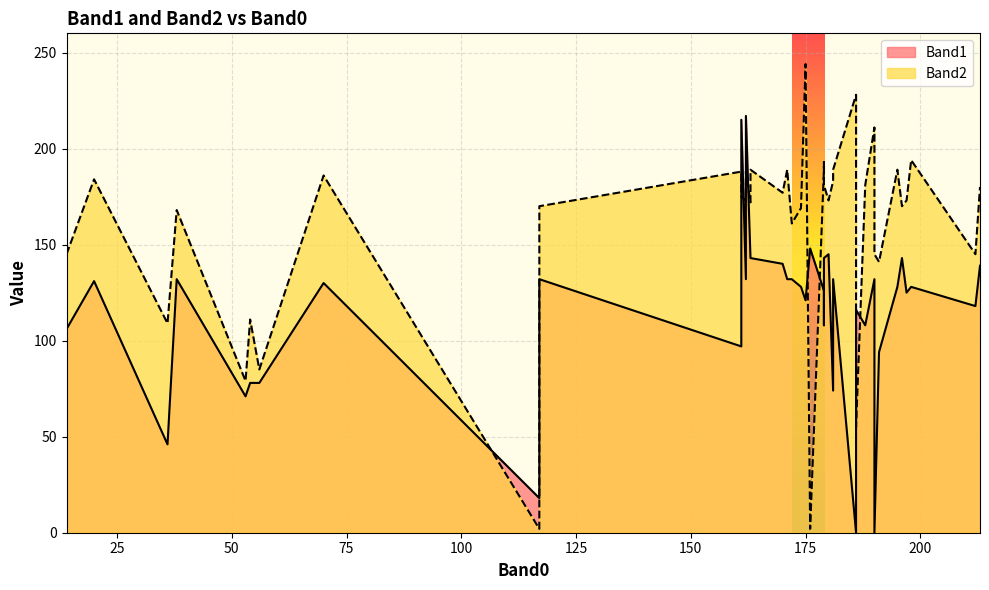

What is the maximum value shown in the chart?

244